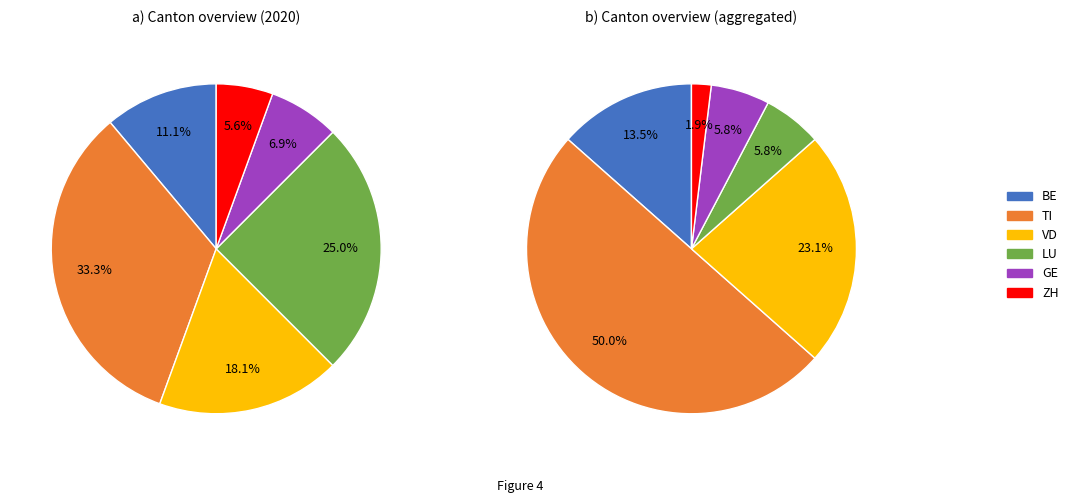

Count the number of slices in the pie.

6